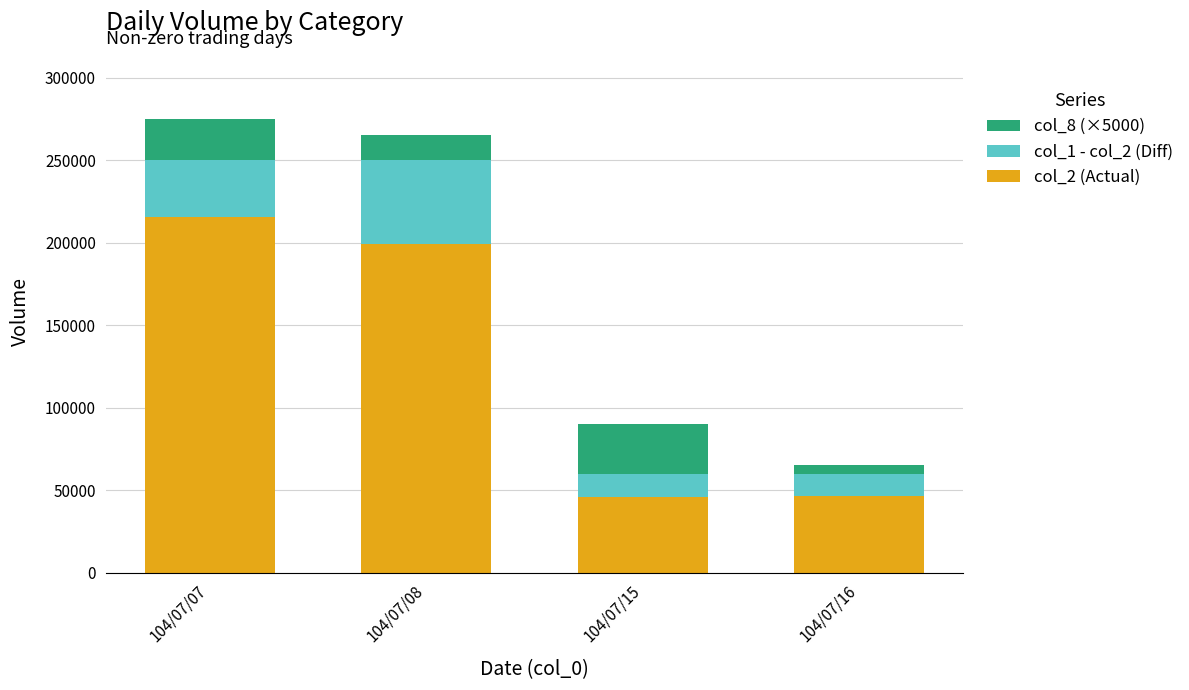

What is the average value of the col_2 (Actual) series?

126798